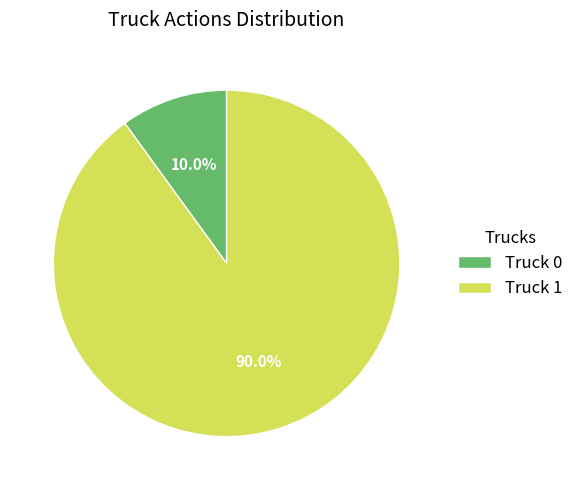

Approximately how many times larger is the value at Truck 1 compared to Truck 0?

9.0